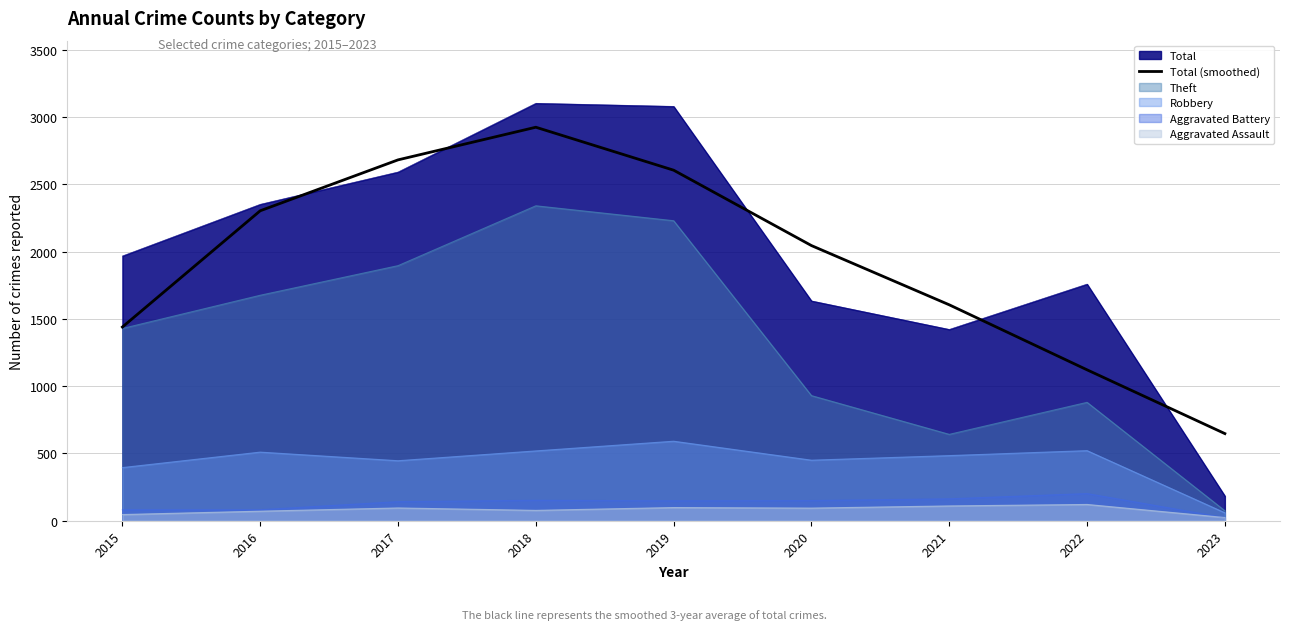

The value at 2015 is 1440.0. True or false?

True